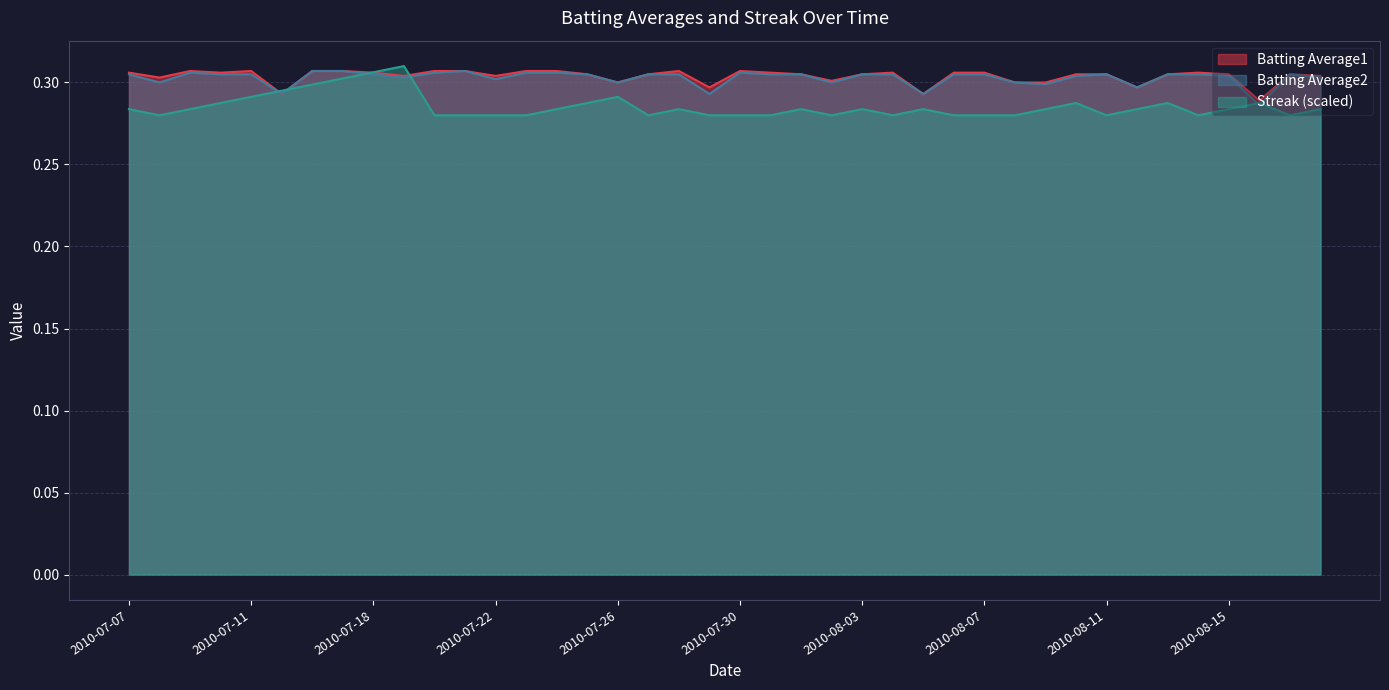

Where is the first local maximum for Streak?

2010-07-19